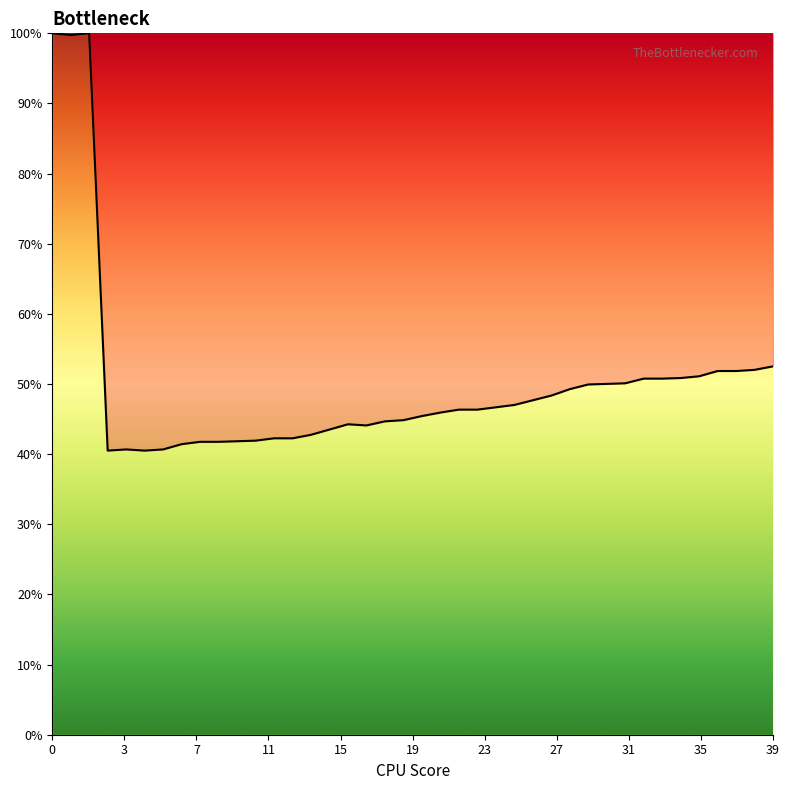

What is the difference between the maximum and minimum values?

59.5